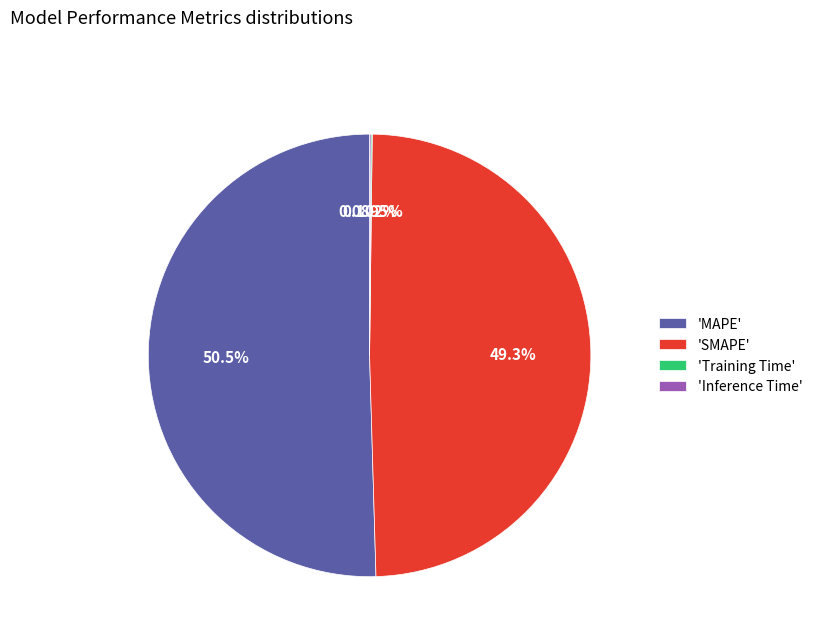

Which category has the biggest portion of the pie?

'MAPE'